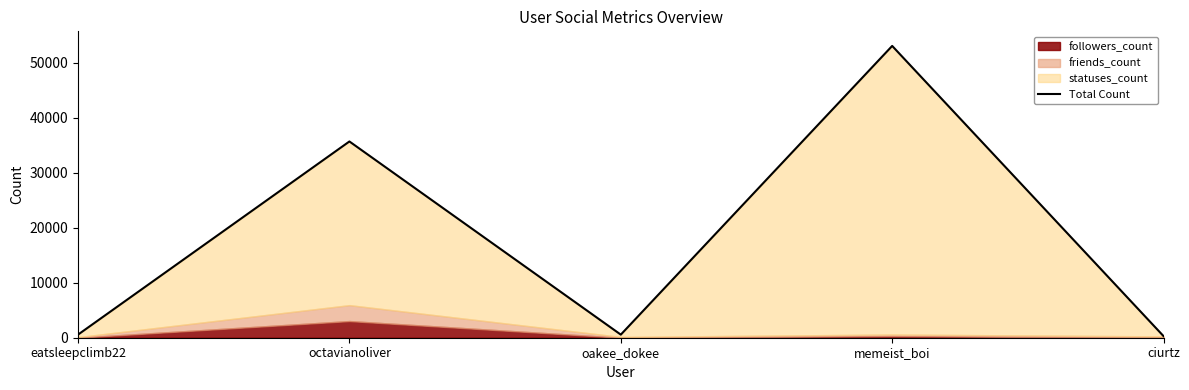

What value does the data have at octavianoliver?

35664